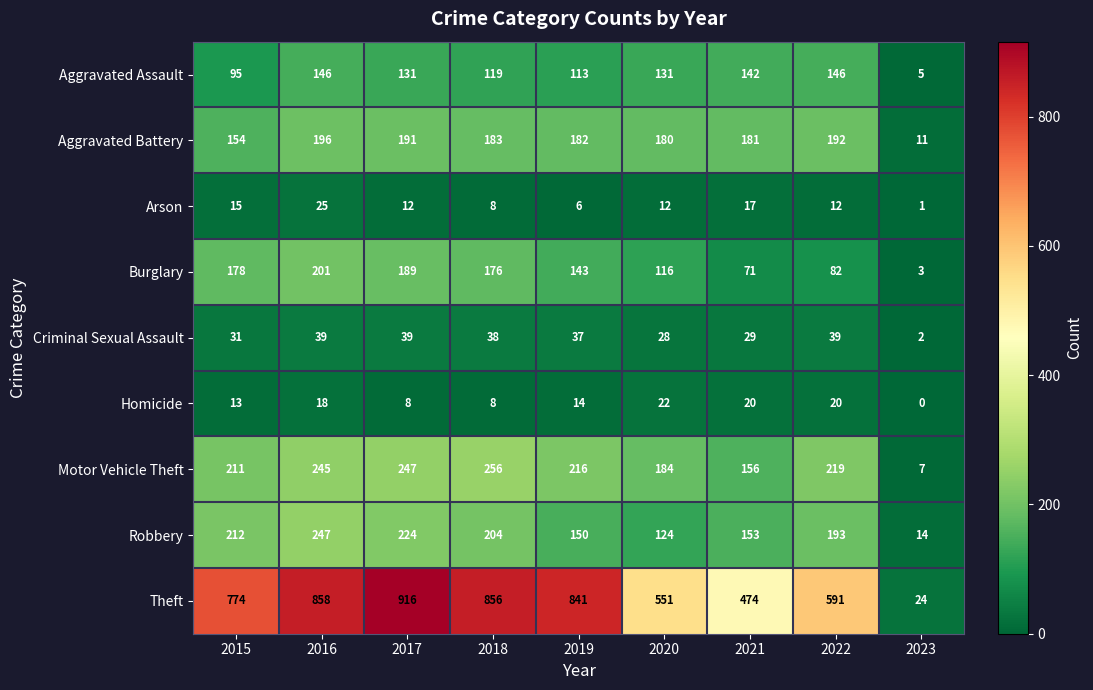

Rank the series at 2023 from lowest to highest value.

Homicide, Arson, Criminal Sexual Assault, Burglary, Aggravated Assault, Motor Vehicle Theft, Aggravated Battery, Robbery, Theft